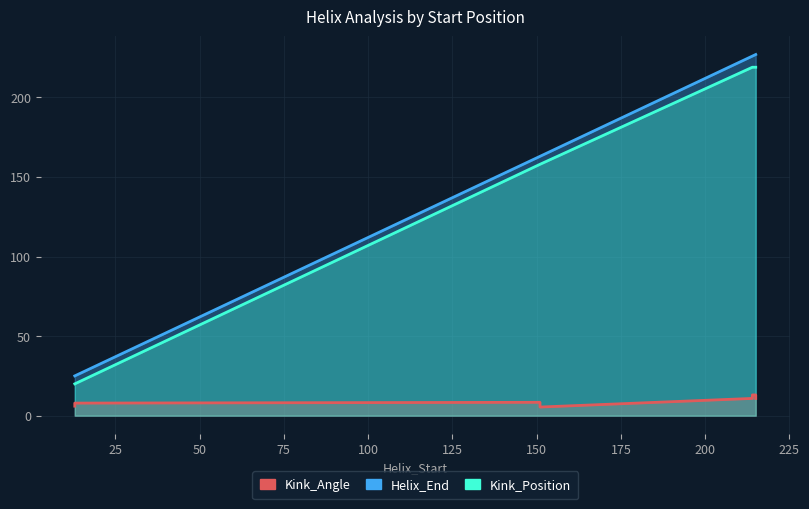

What is the sum of all Kink_Angle values?

75.5